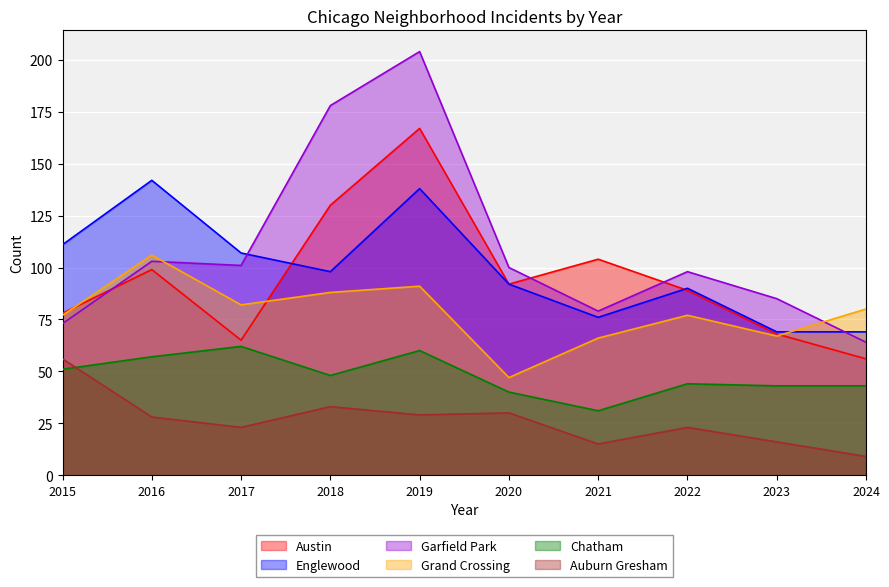

How many lines are shown in the chart?

6